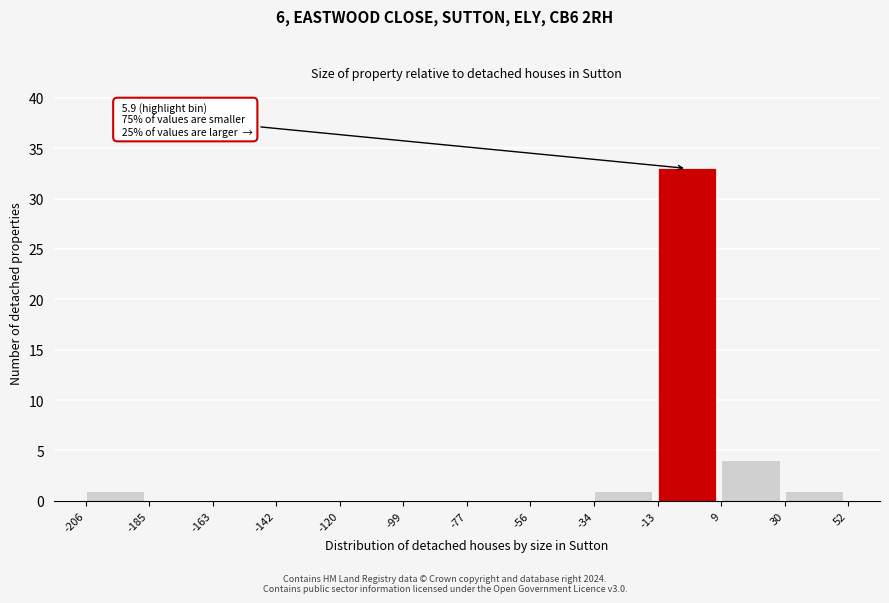

Which range on the x-axis has the tallest bar?

-13 to 9